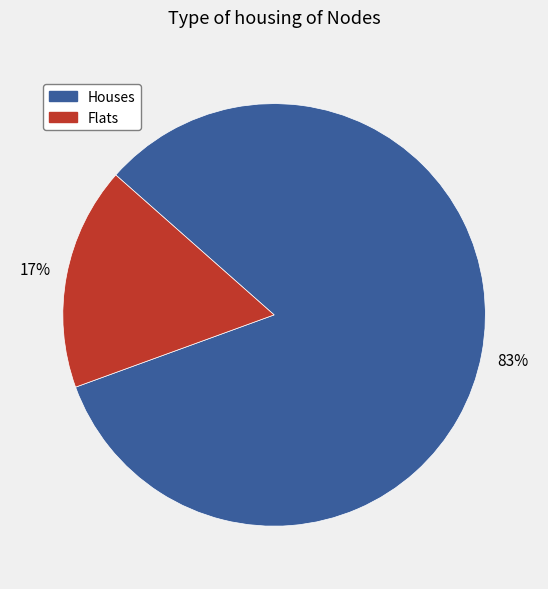

To the nearest percent, what is the average slice percentage?

50%